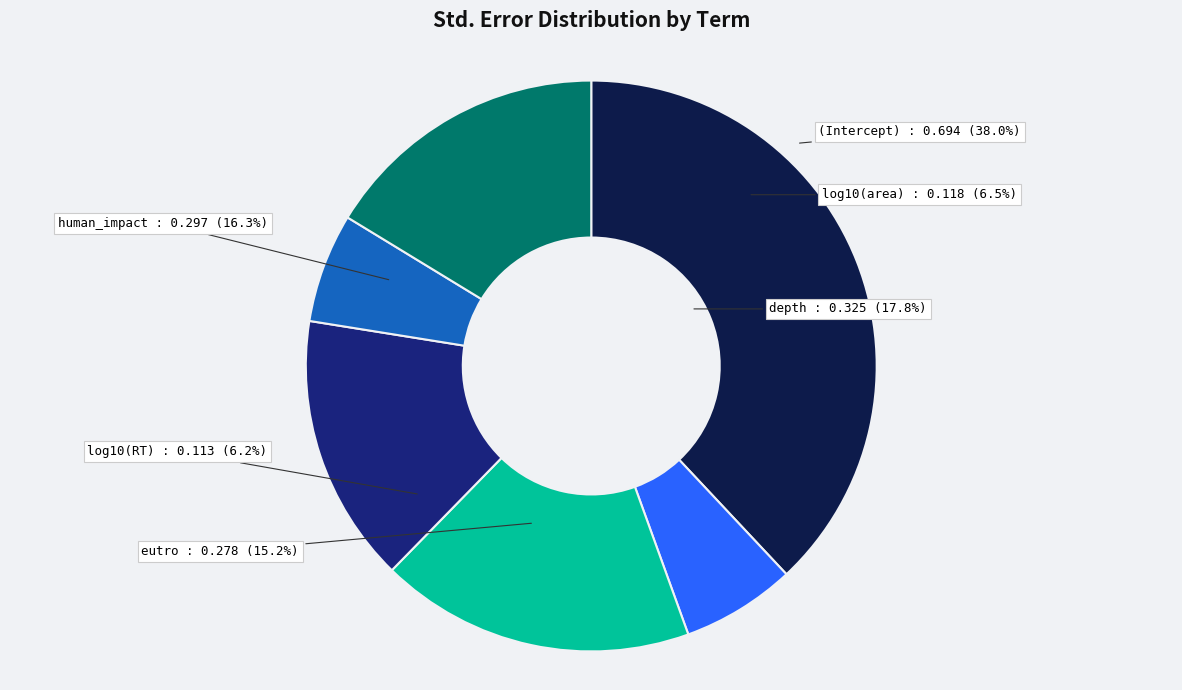

Is there a majority slice in this chart?

No